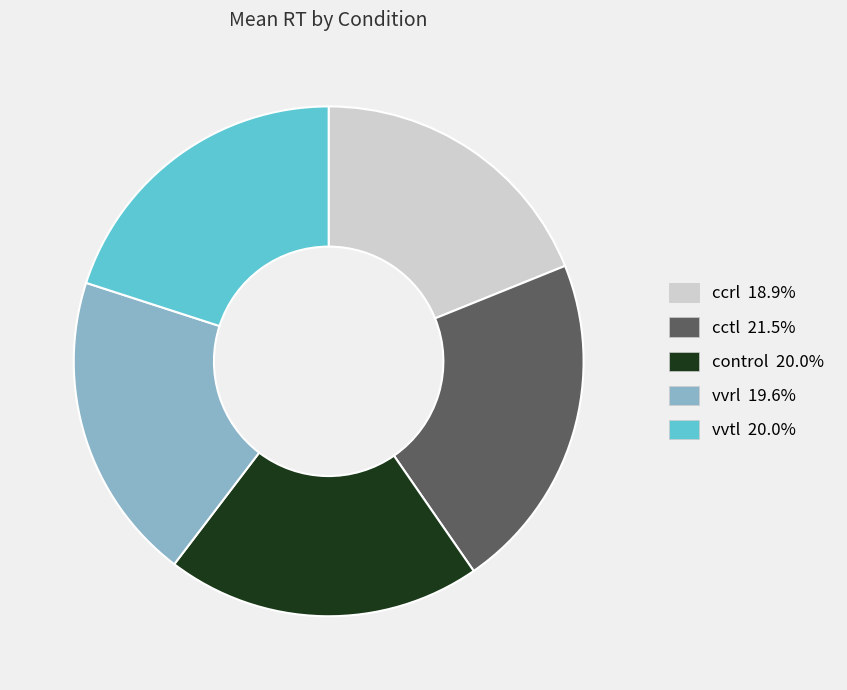

How many segments does this pie chart have?

5